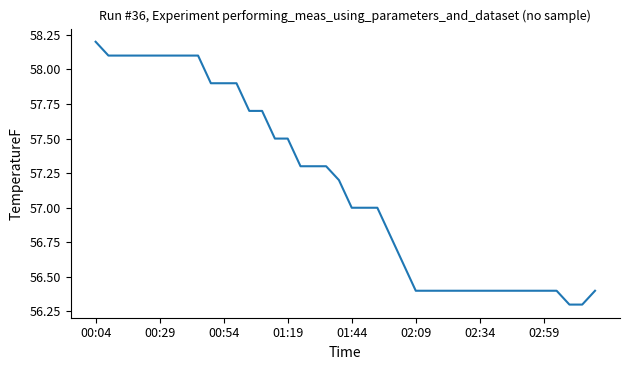

Count the values in the range 56 to 57.

20